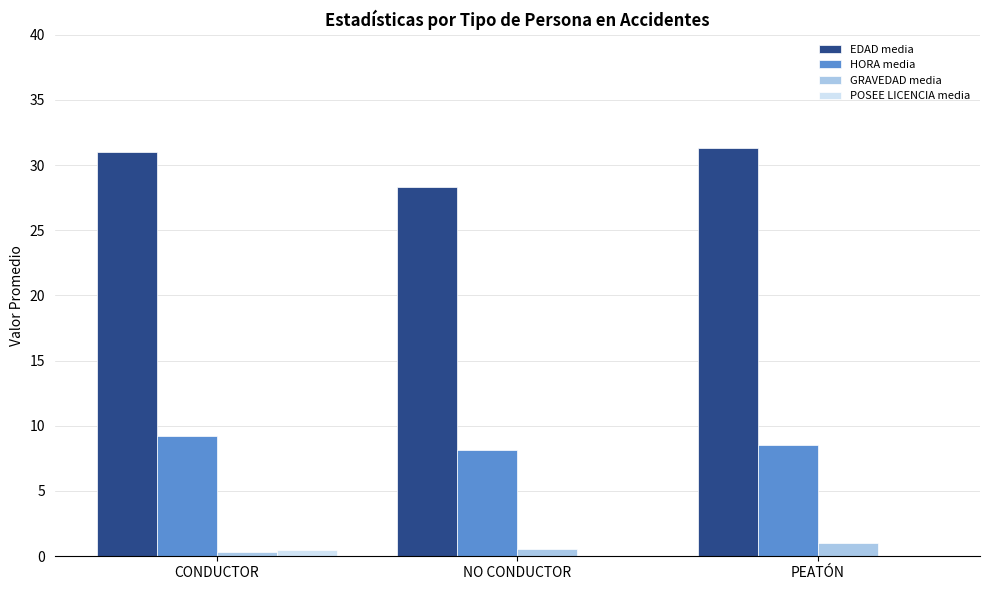

The value of EDAD media at NO CONDUCTOR is 37.4. True or false?

False